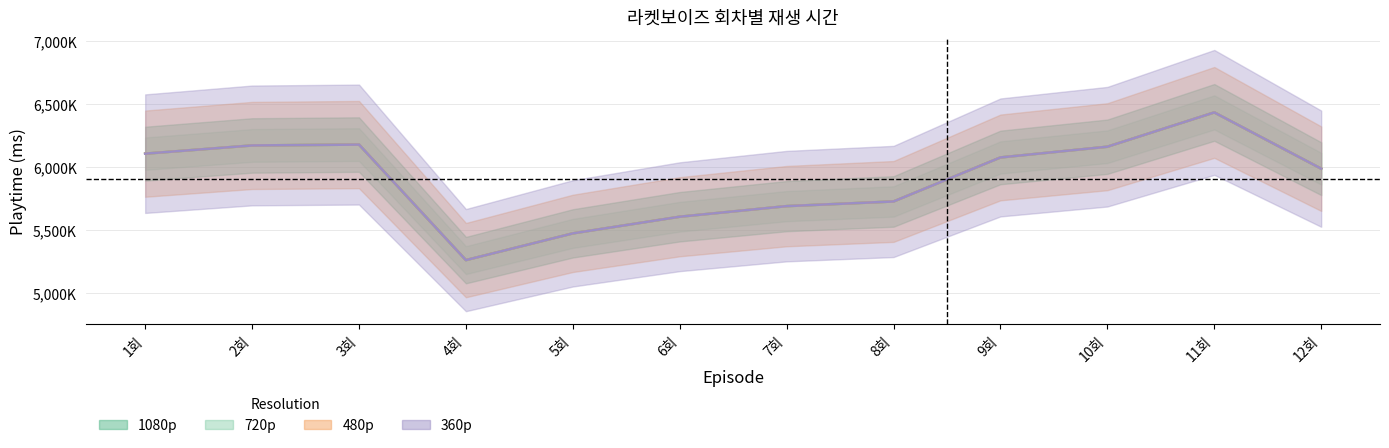

How many values in the 1080p series exceed 6073000?

5